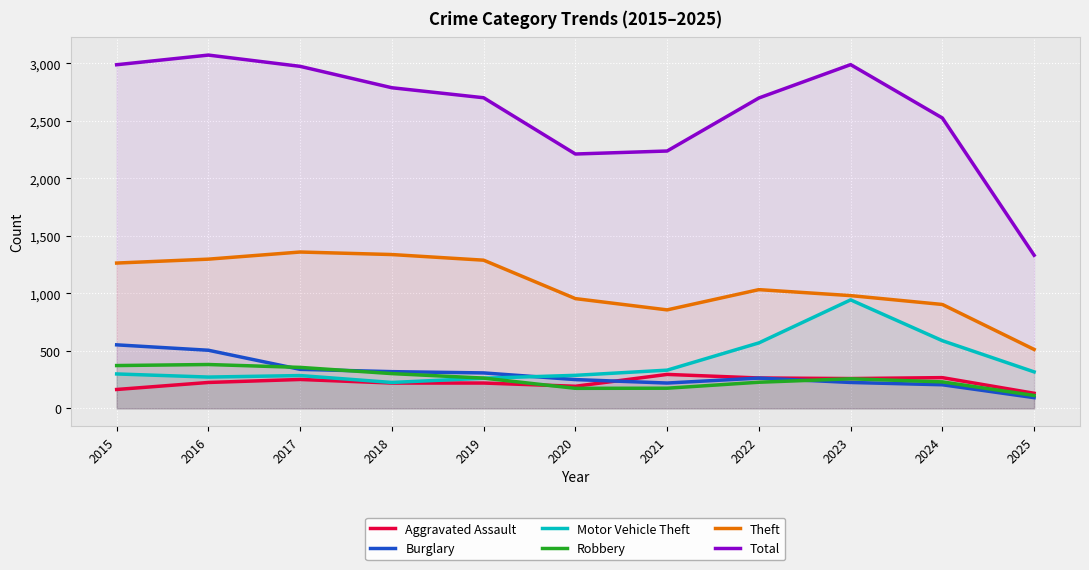

True or false: Robbery and Motor Vehicle Theft cross at least once.

True